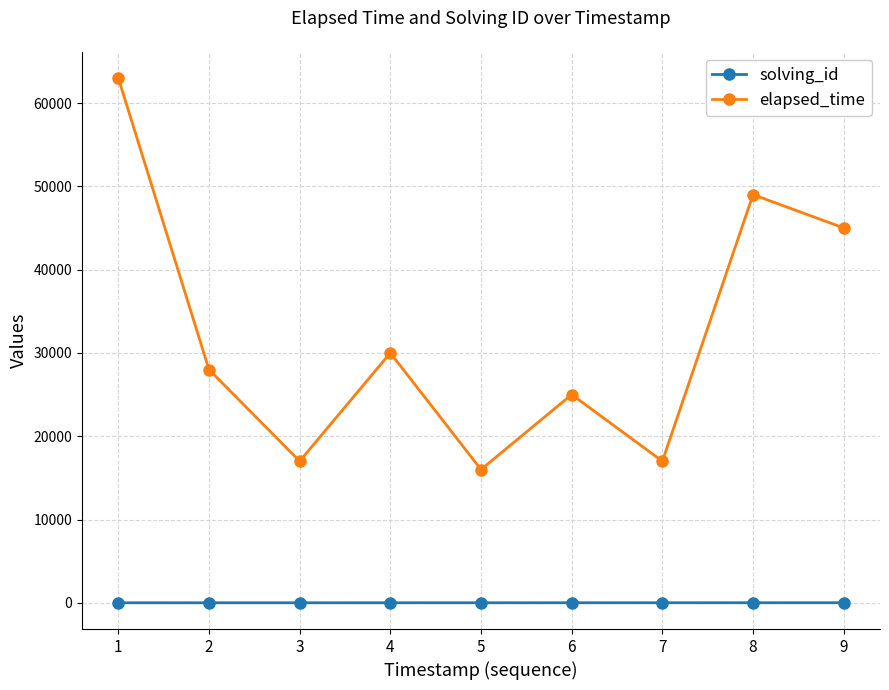

Does the chart display data point markers on the line(s)?

Yes